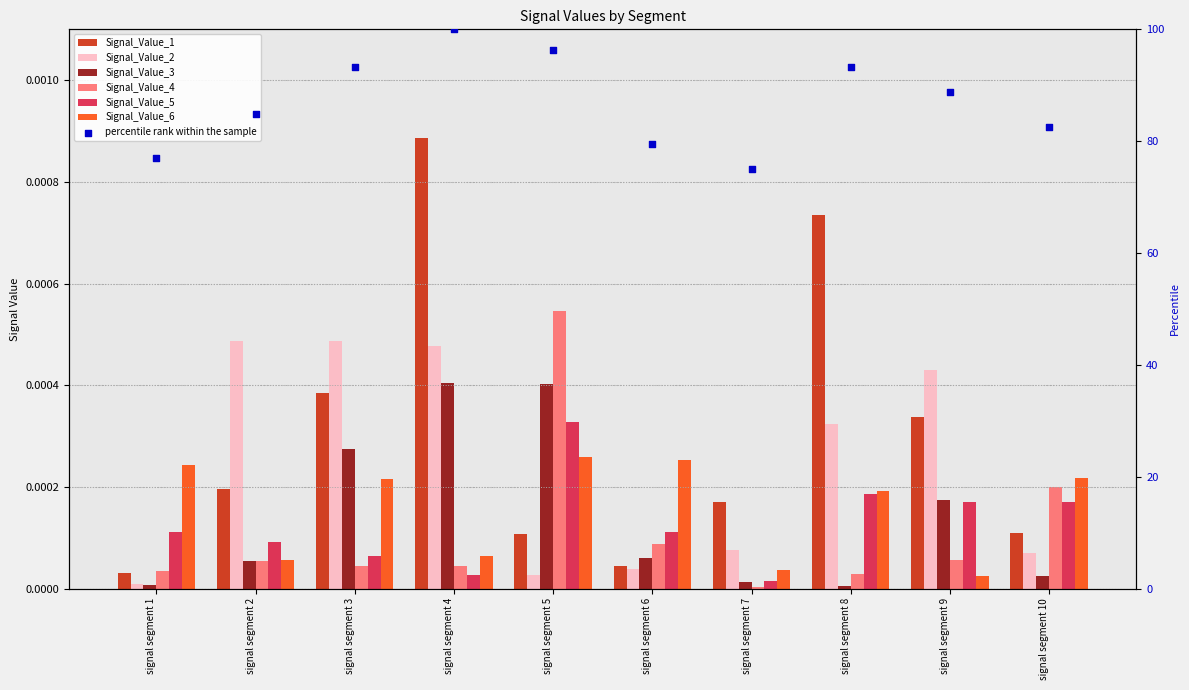

Which series reaches the minimum Y coordinate?

Signal_Value_4